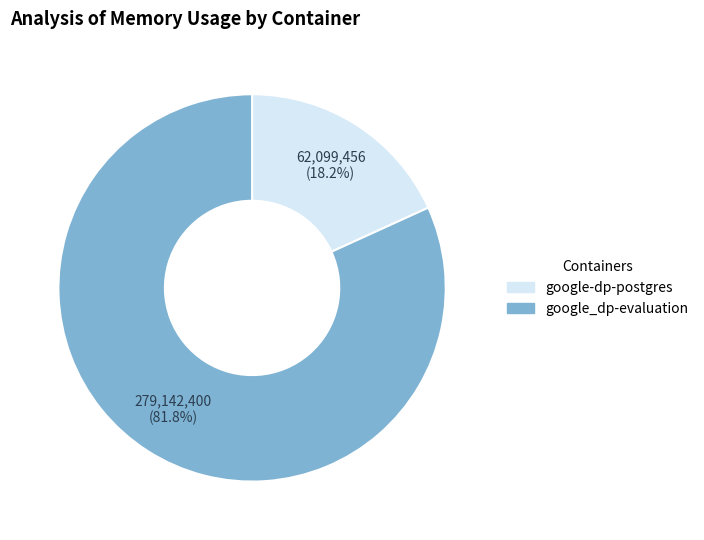

Do google_dp-evaluation and google-dp-postgres together represent more than half of the pie?

Yes